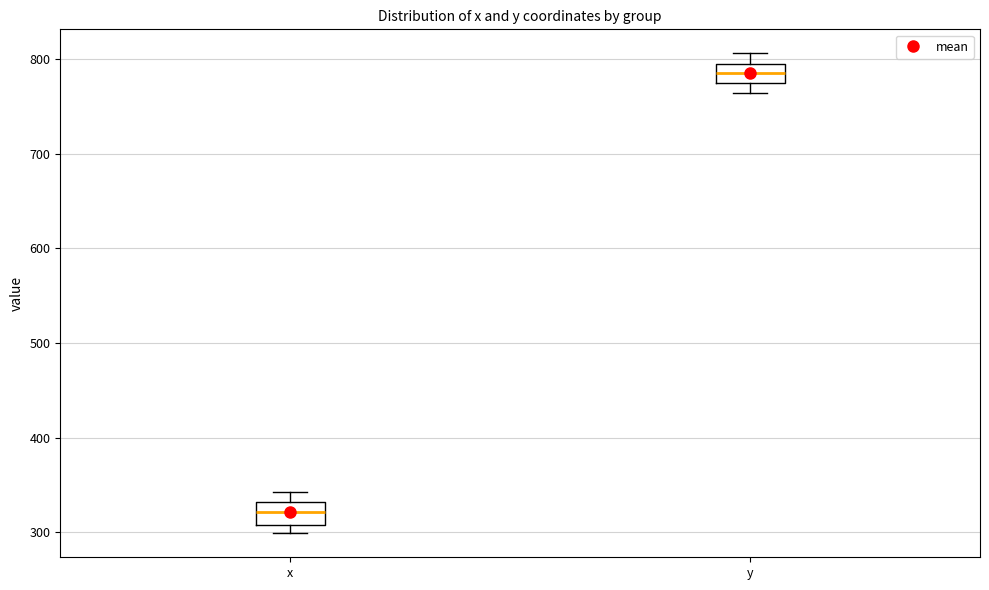

Which box has the highest median line?

y